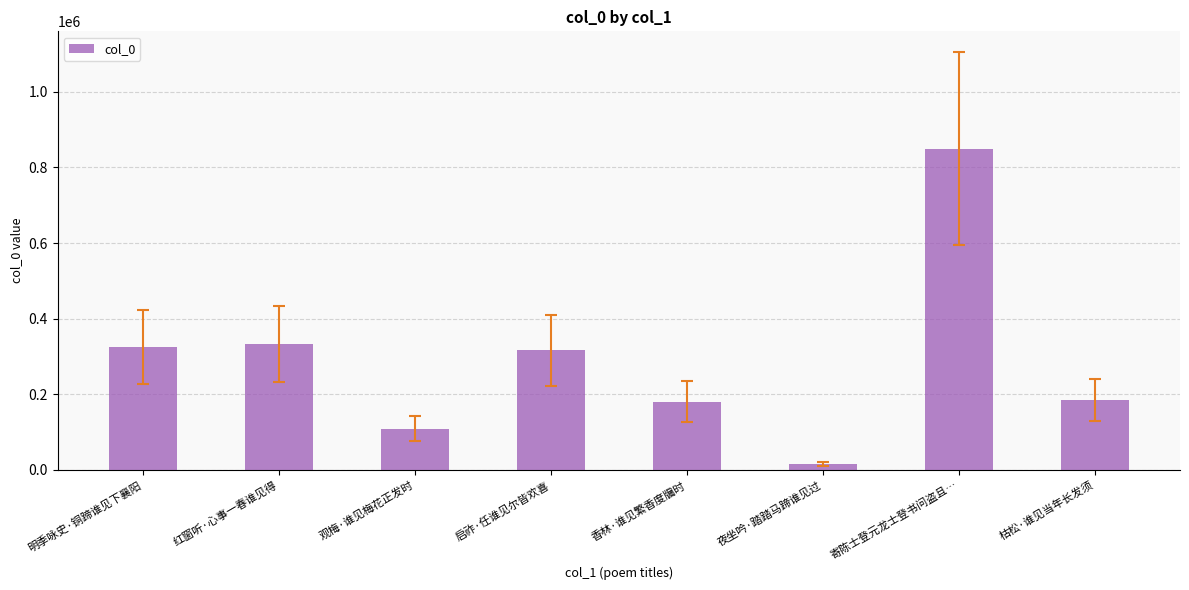

Are the bars grouped side by side (vs. stacked)?

No